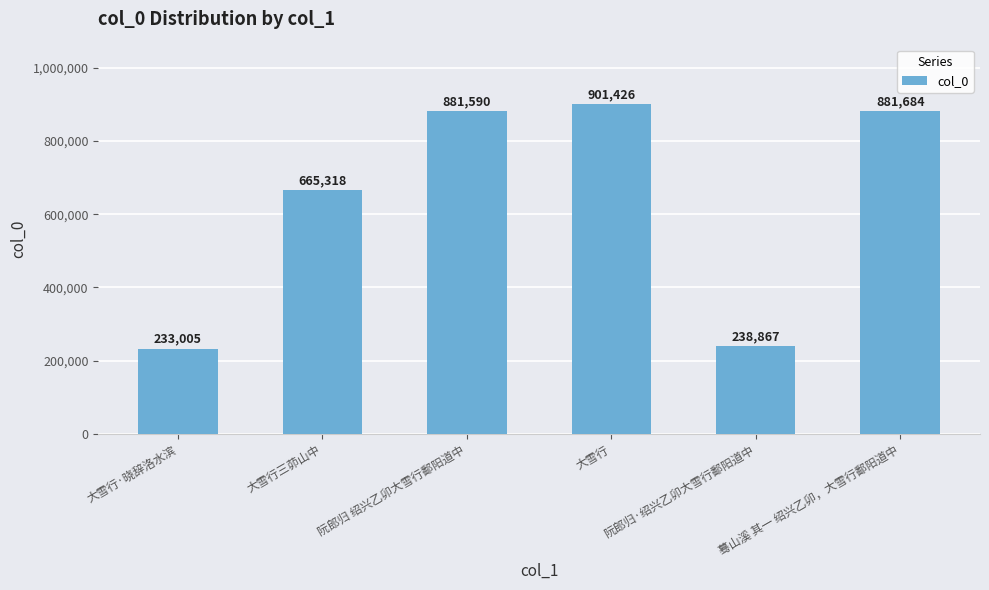

What is the change in value from 大雪行三茆山中 to 蓦山溪 其一 绍兴乙卯，大雪行鄱阳道中?

+216366